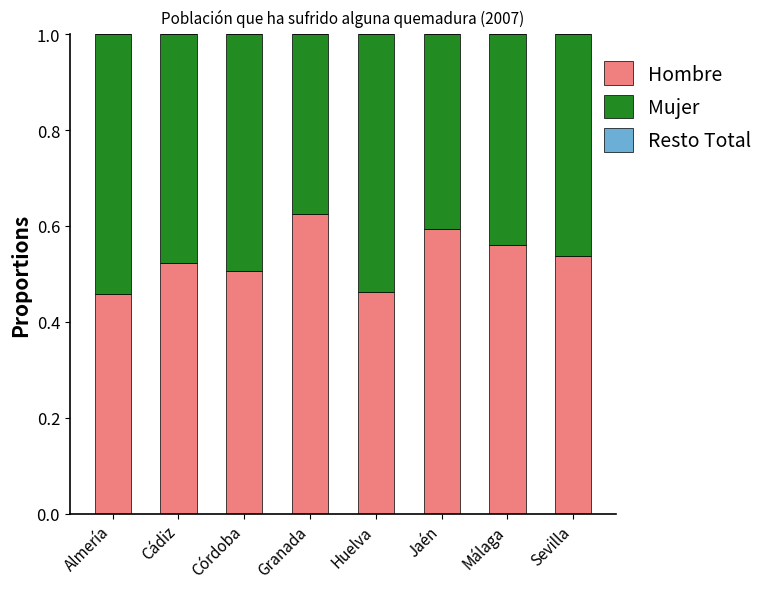

The Hombre series shows 0.2 at Almería. True or false?

False